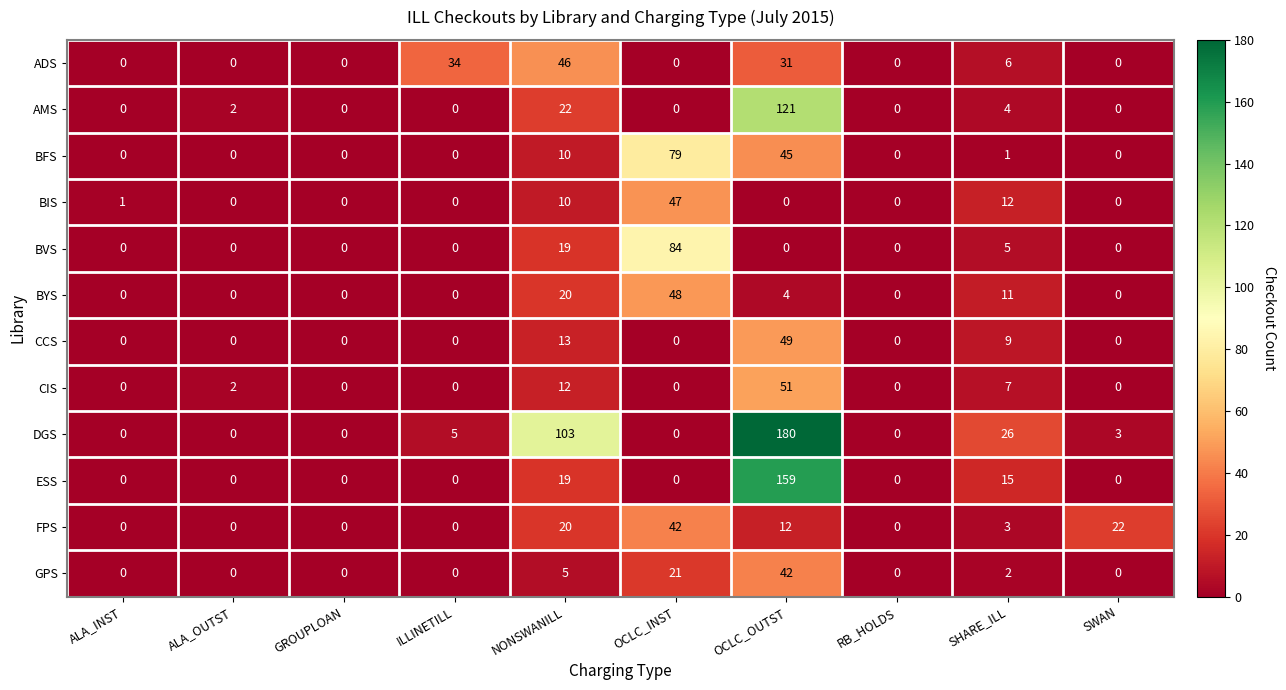

What is the highest value of the BIS series?

47